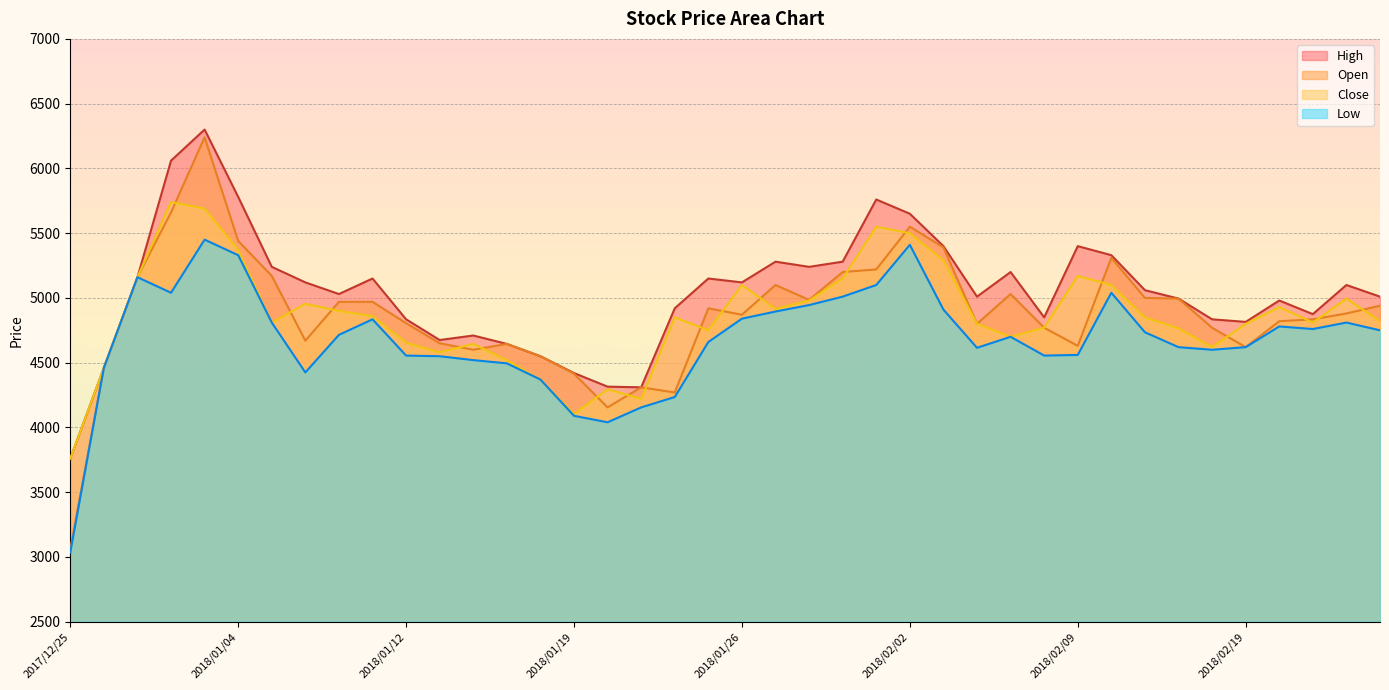

How many series are shown in this chart?

4